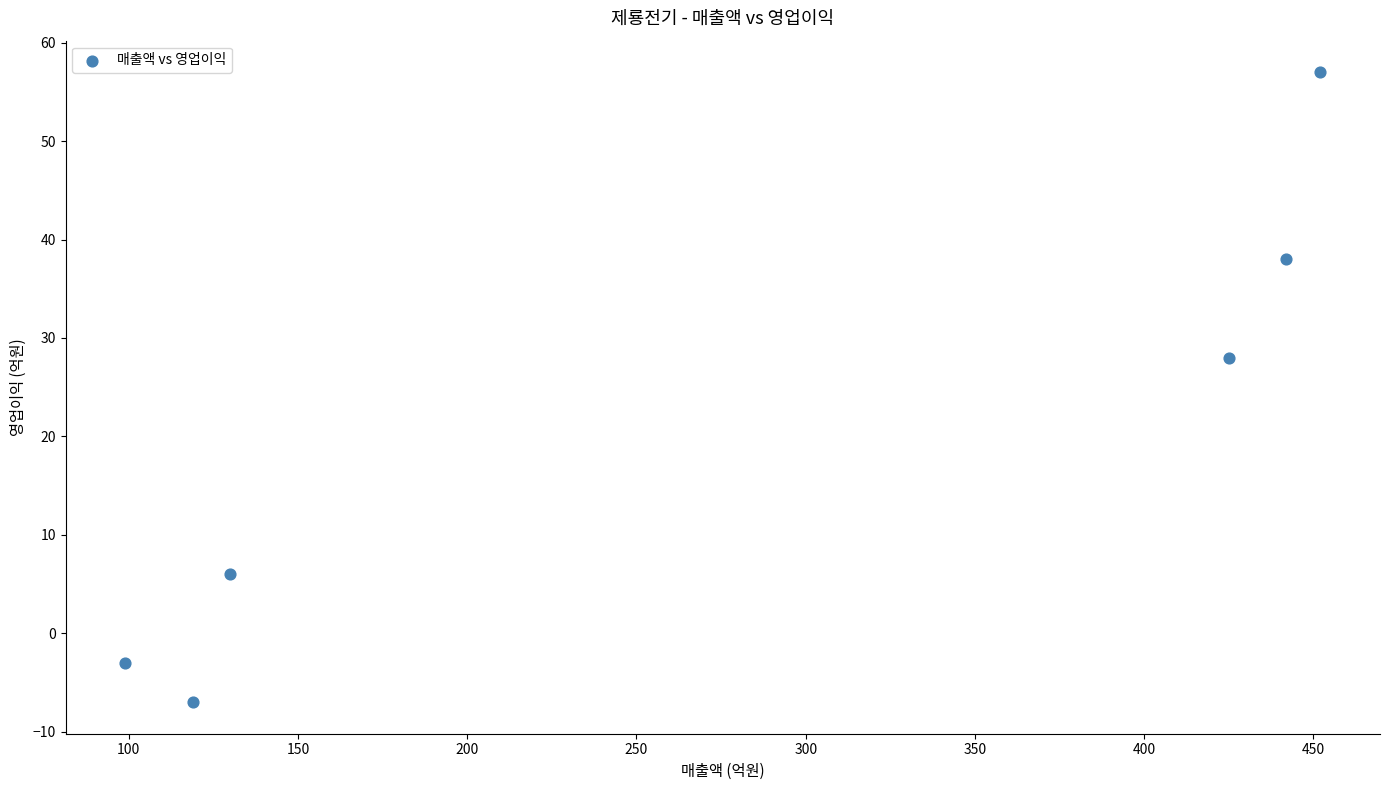

What is the average Y value?

20